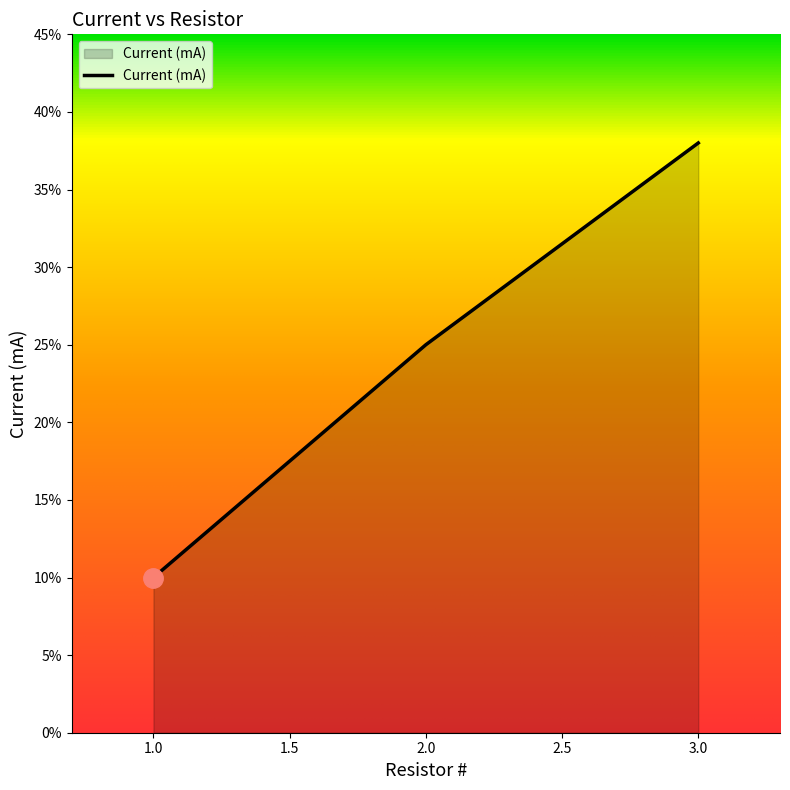

Is this an area chart (filled region under the line)?

Yes